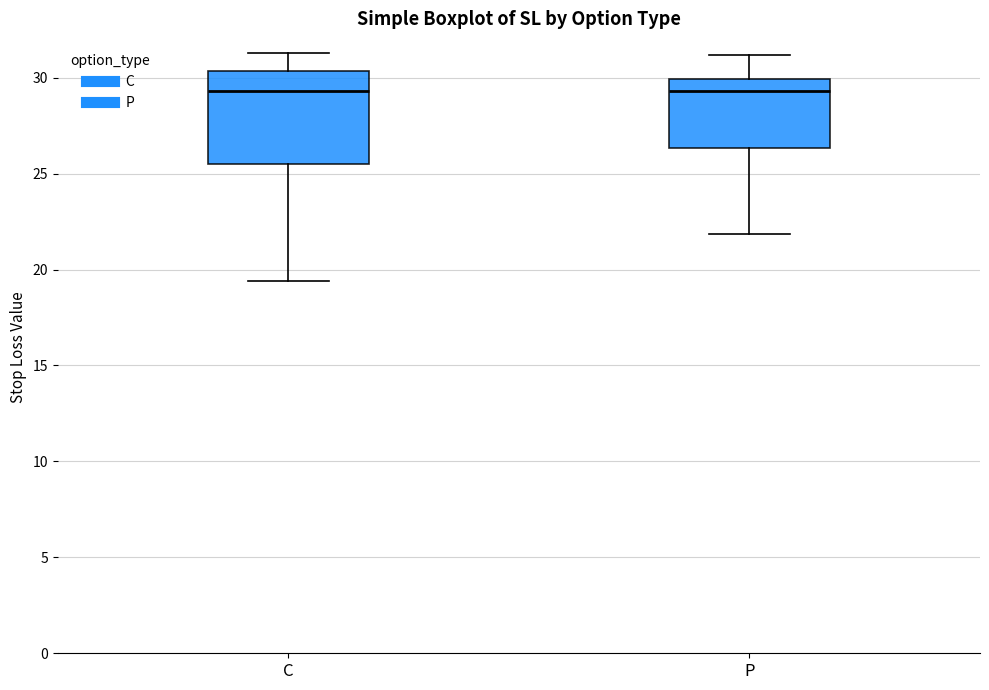

Comparing the boxes themselves (not the whiskers), which one is the tallest?

C